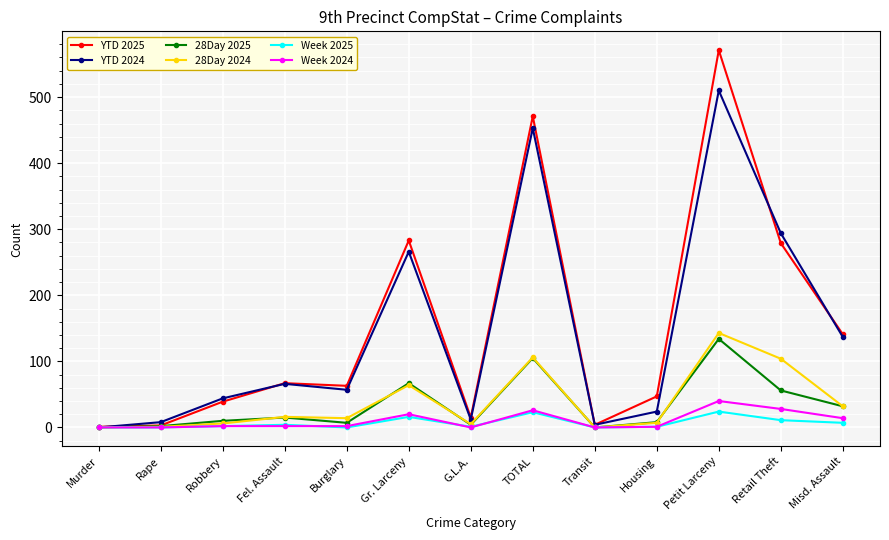

Which series has the largest total across all categories?

YTD 2025